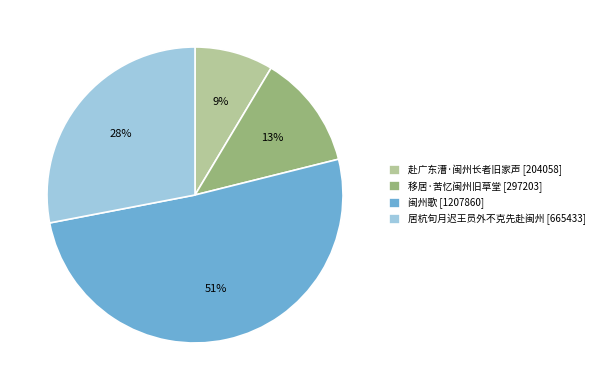

To the nearest percent, what is the difference between the largest and smallest slice percentages?

42%